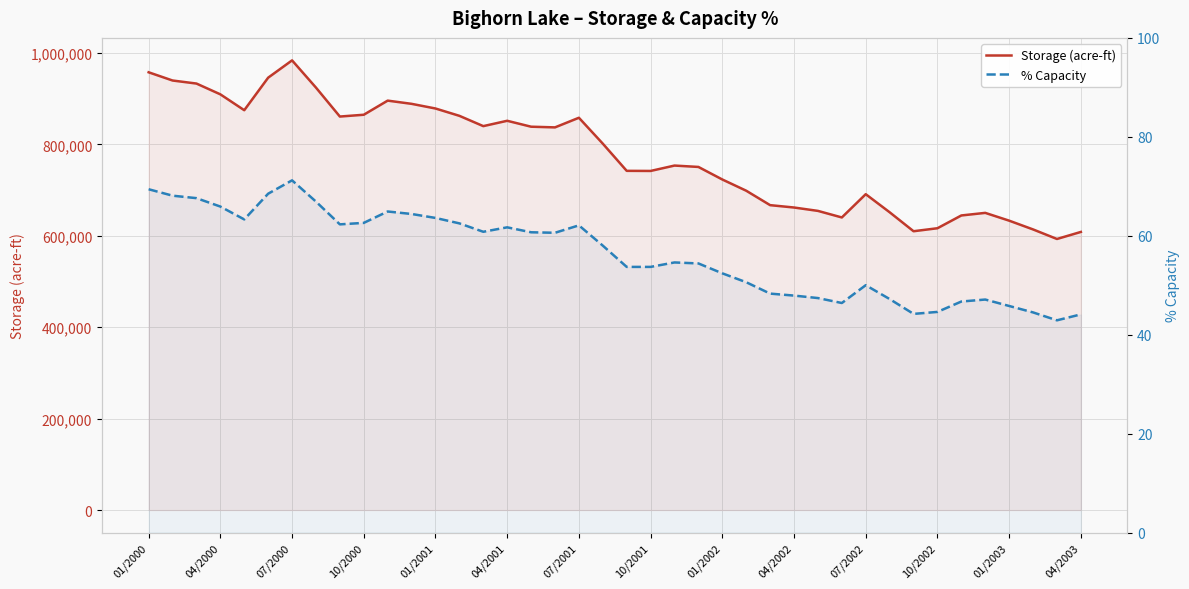

The % Capacity series shows 46.4 at 29. True or false?

True